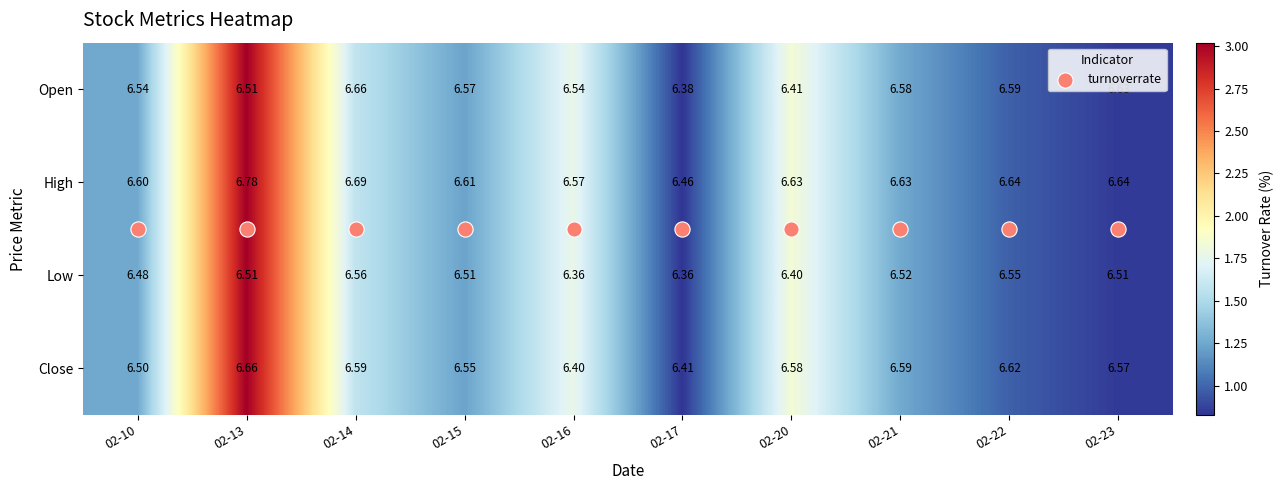

How many distinct data groups are displayed?

4